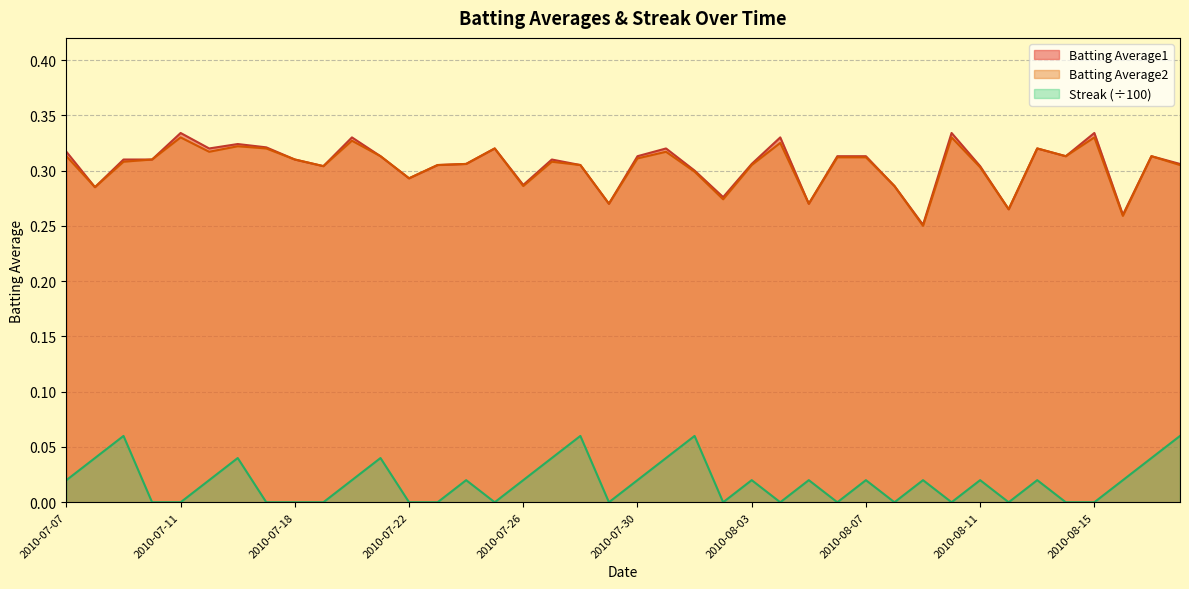

Which series has the largest total across all categories?

Batting Average1